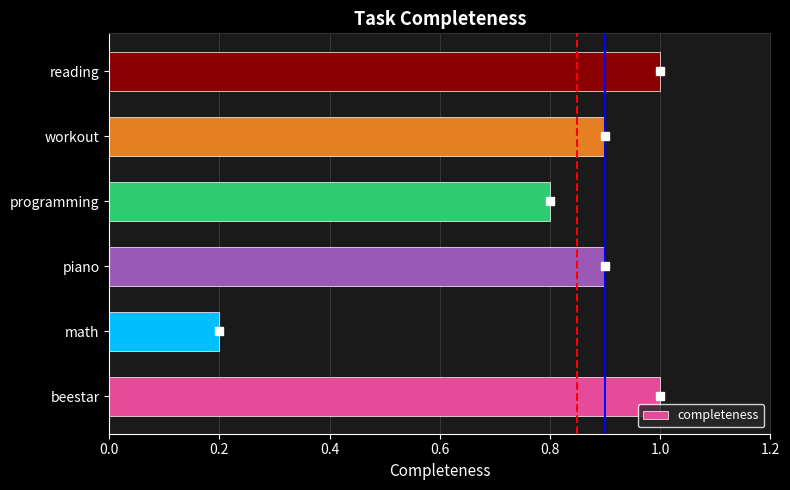

True or false: the data shows 0.4 at programming.

False